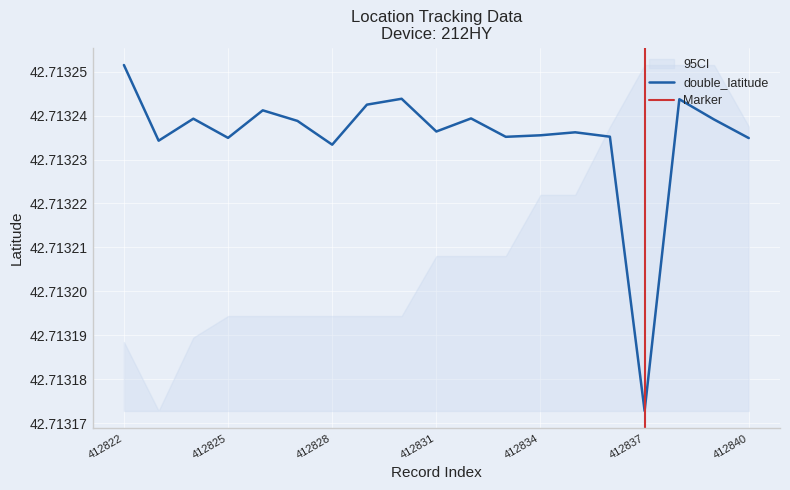

How many points are higher than both their immediate neighbors (excluding endpoints)?

6